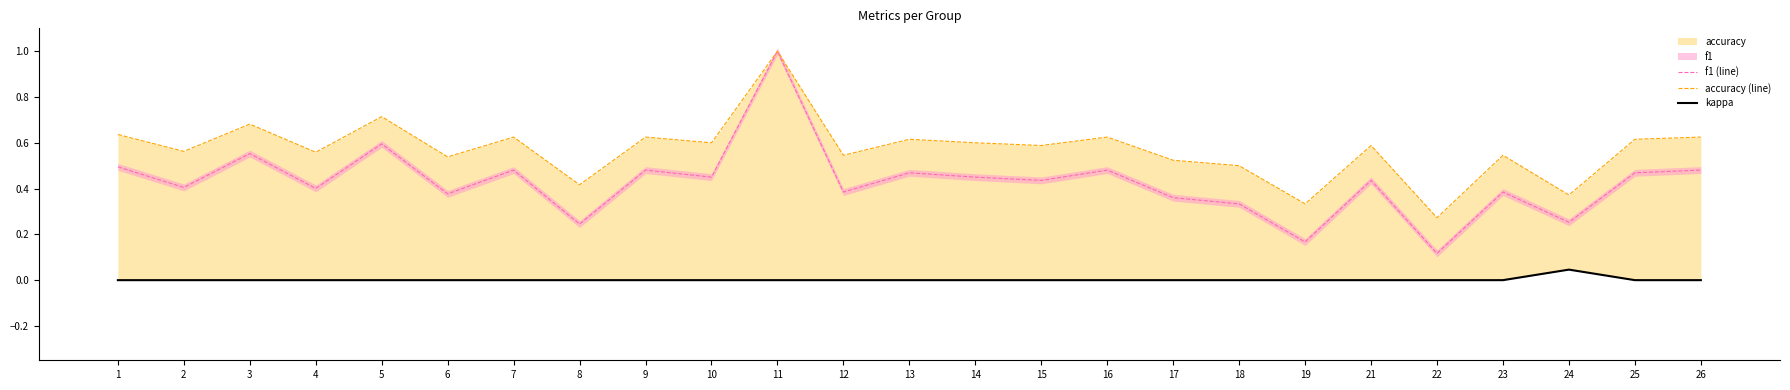

Where is kappa nearest to the value 0?

1